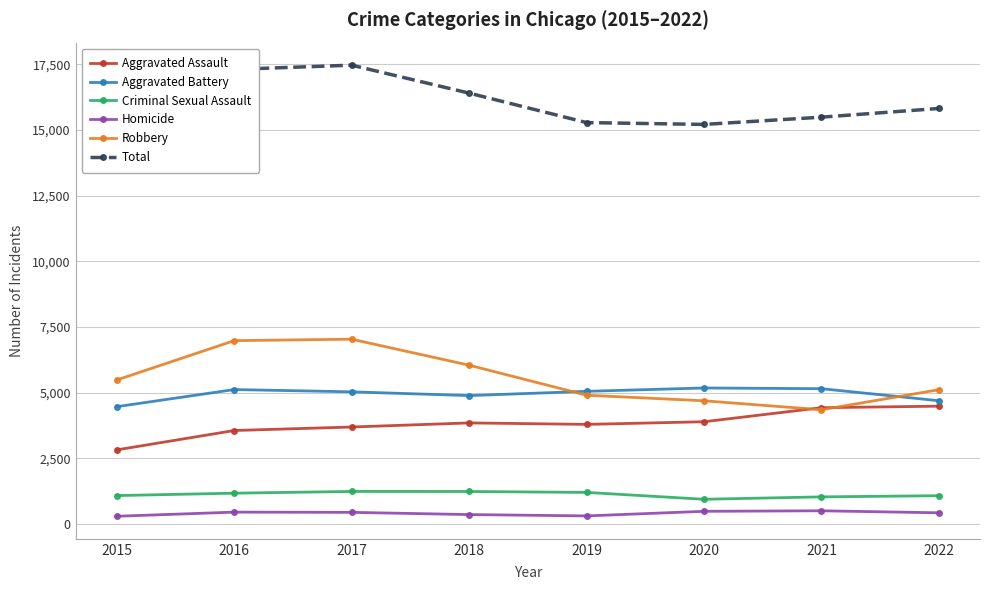

Which series changed the most between 2017 and 2020?

Robbery